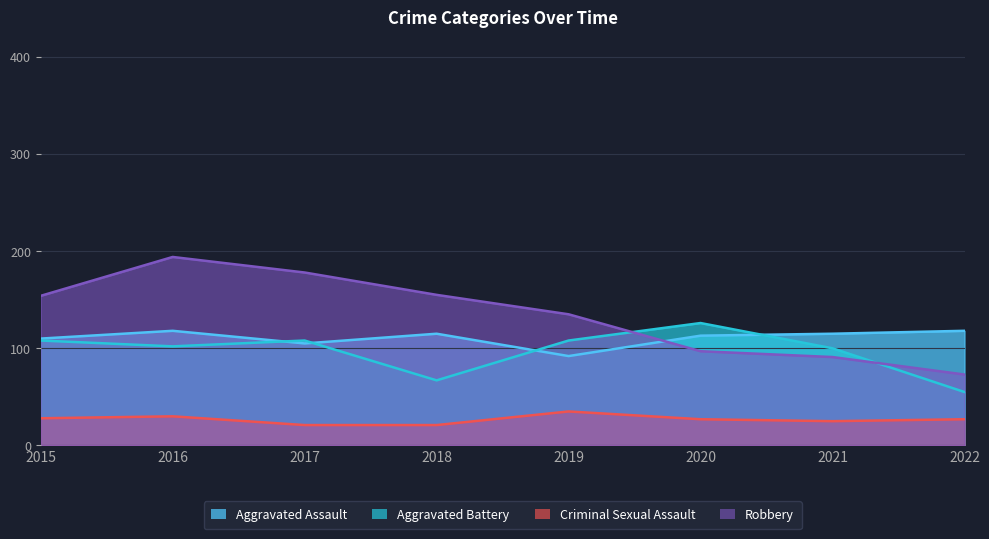

What is the sum of the Robbery values at 2015 and 2020?

251